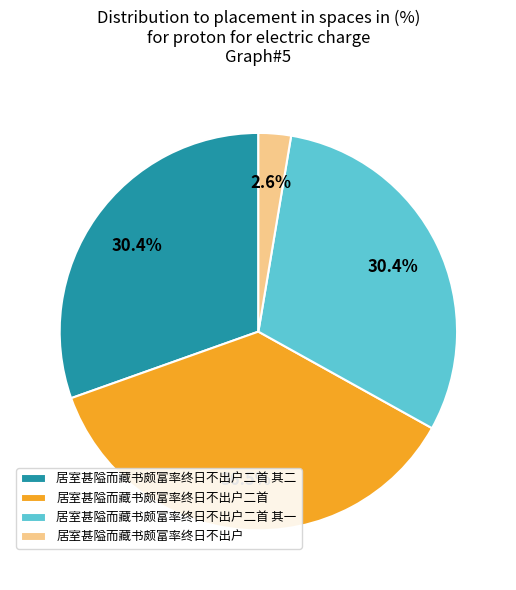

The 居室甚隘而藏书颇富率终日不出户二首 slice represents 50% of the pie. True or false?

False